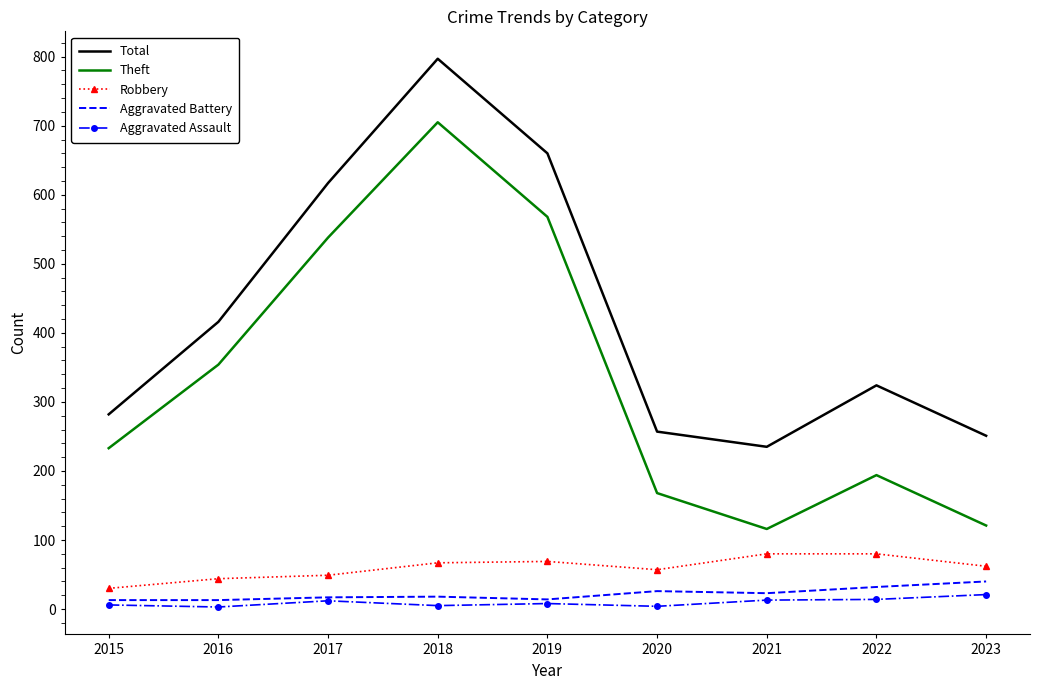

What is the difference between the maximum and minimum values in the Total series?

562